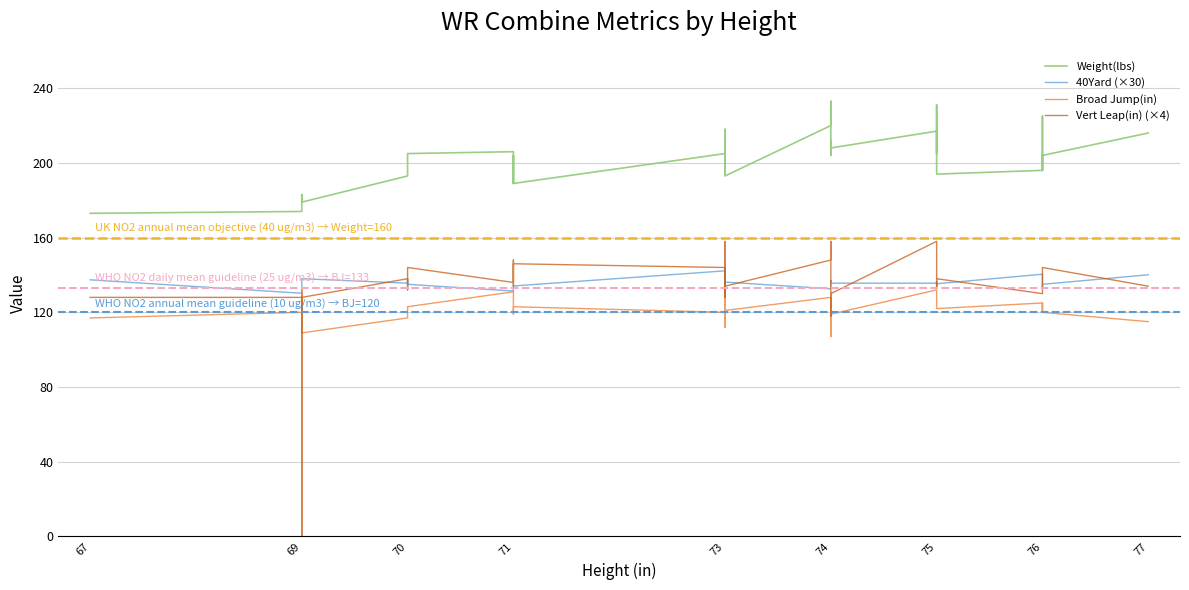

List the series in order of their peak value, highest first.

Weight(lbs), Vert Leap(in) (×4), 40Yard (×30), Broad Jump(in)